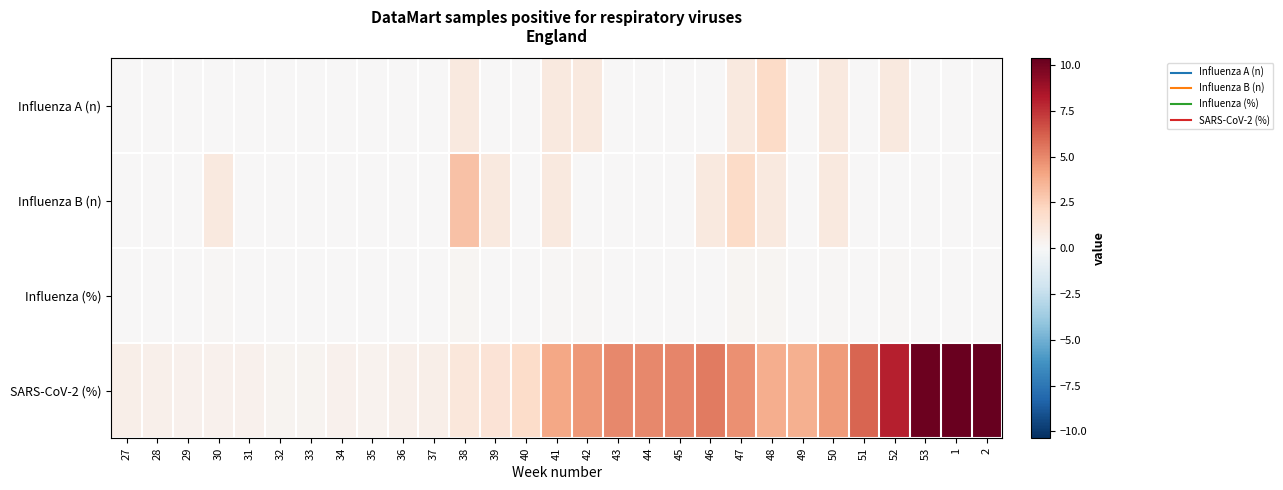

What is the maximum value shown in the chart?

10.4